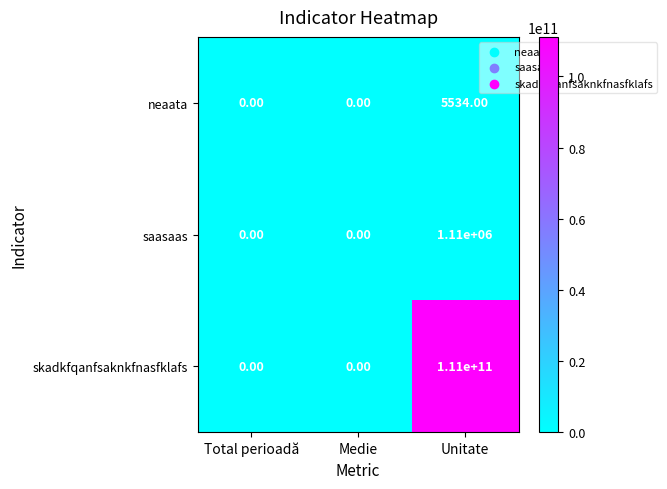

Rank the series by their maximum value, from highest to lowest.

skadkfqanfsaknkfnasfklafs, saasaas, neaata